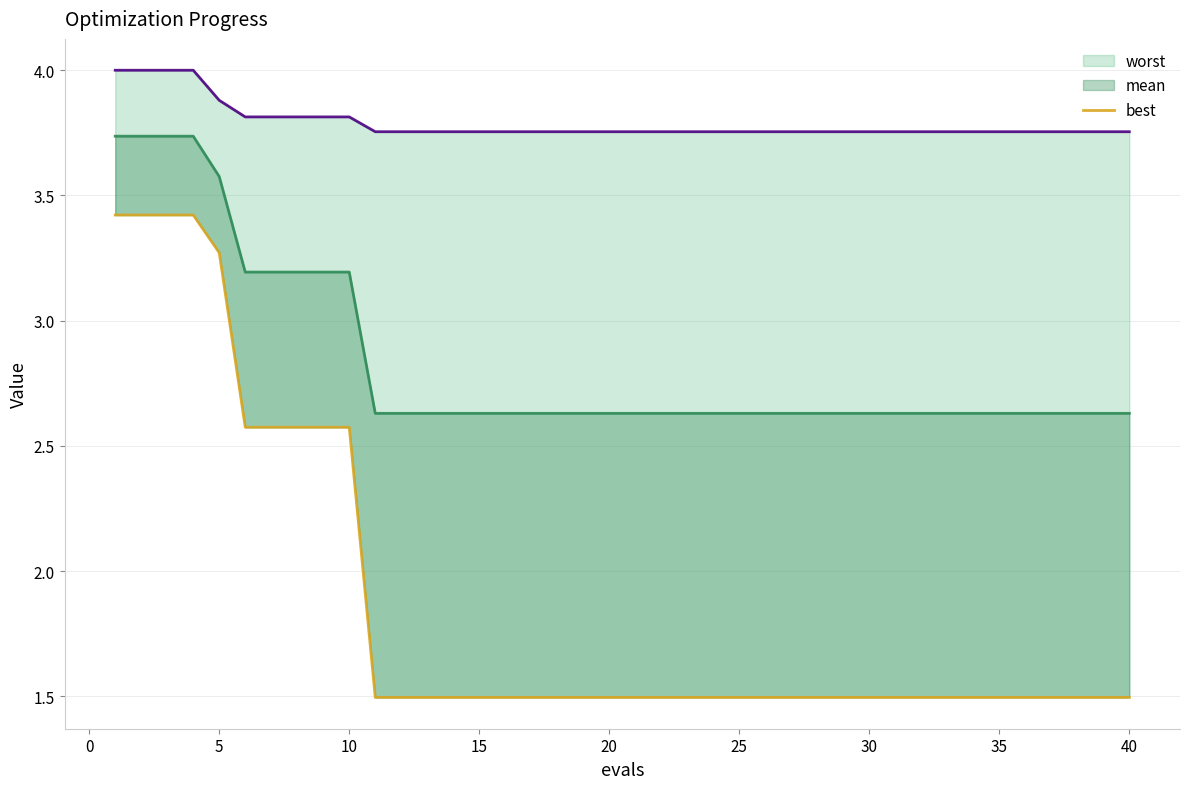

The value of mean at 30 is 4.2. True or false?

False